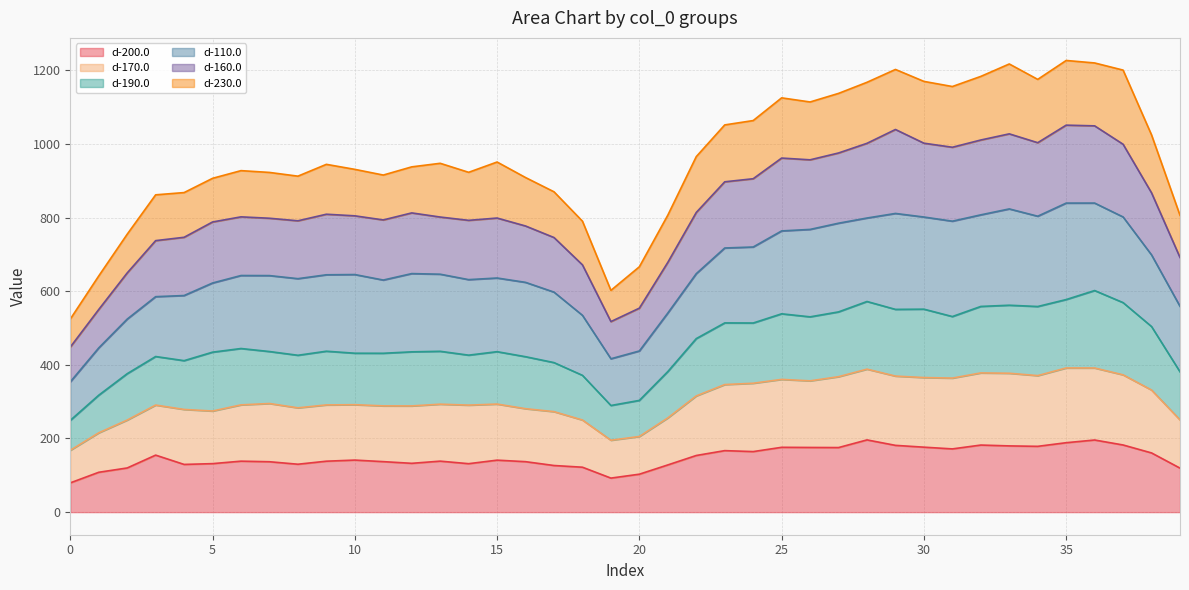

What is the highest value of the d-200.0 series?

196.2